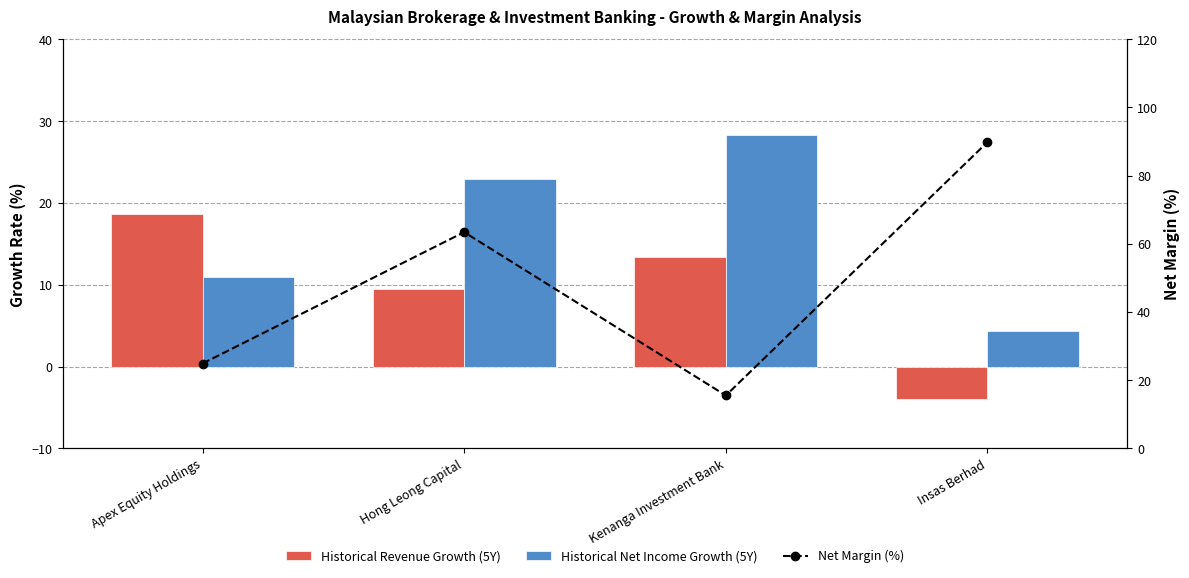

How many groups of bars are there?

4